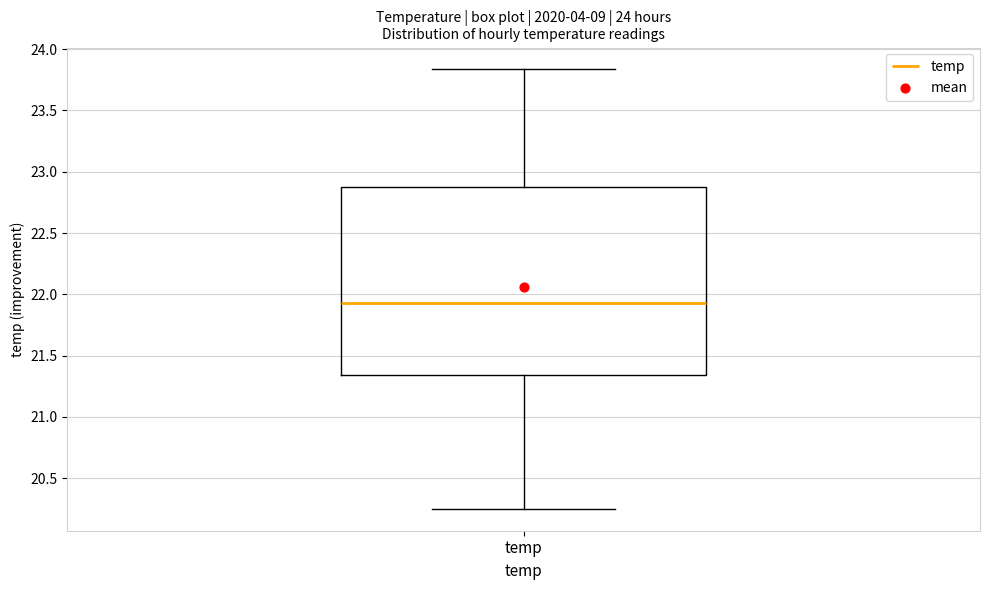

Transcribe this box plot: give where the median line is, the range the box spans, and where the two whiskers end, as read against the y-axis. The values are not printed on the chart, so give them approximately, as read against the axis.

median 21.95, box 21.35 to 22.85, whiskers 20.25 to 23.85